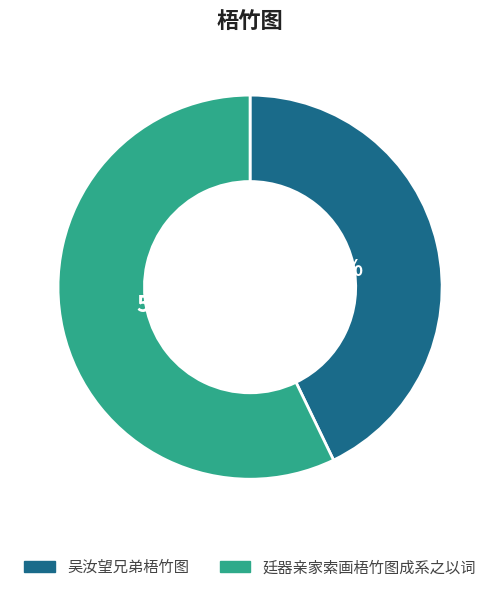

What is the smallest slice in the pie chart?

吴汝望兄弟梧竹图